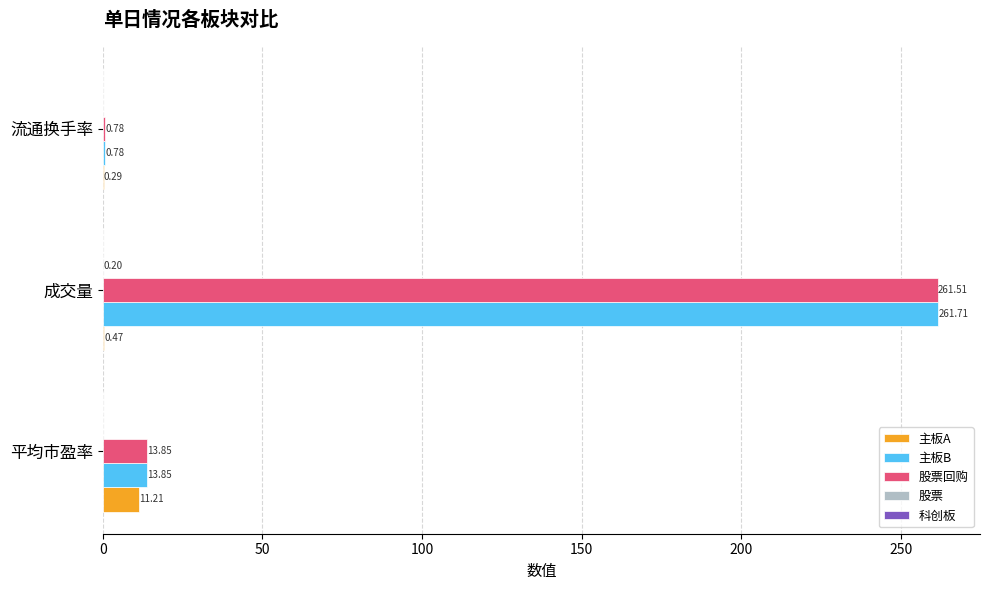

How many distinct data groups are displayed?

4